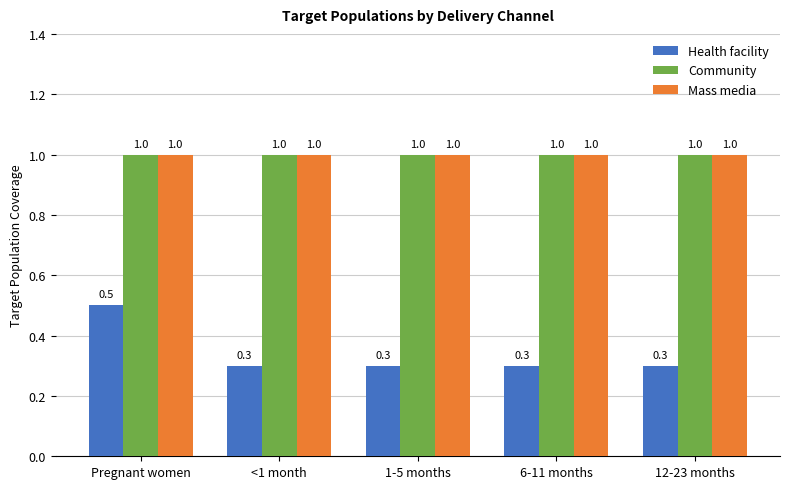

What is the greatest value displayed?

1.0